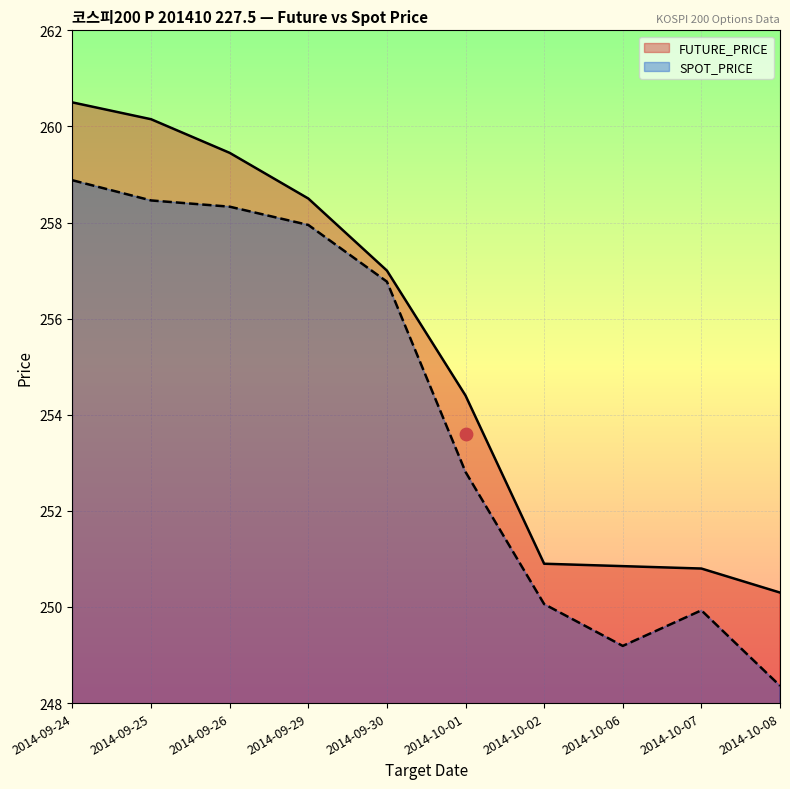

Which series contains the highest Y value?

FUTURE_PRICE